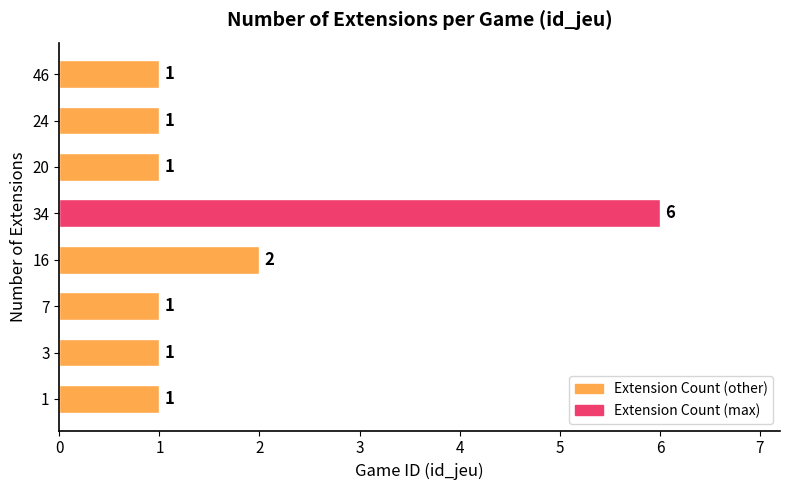

What is the sum of all values?

14